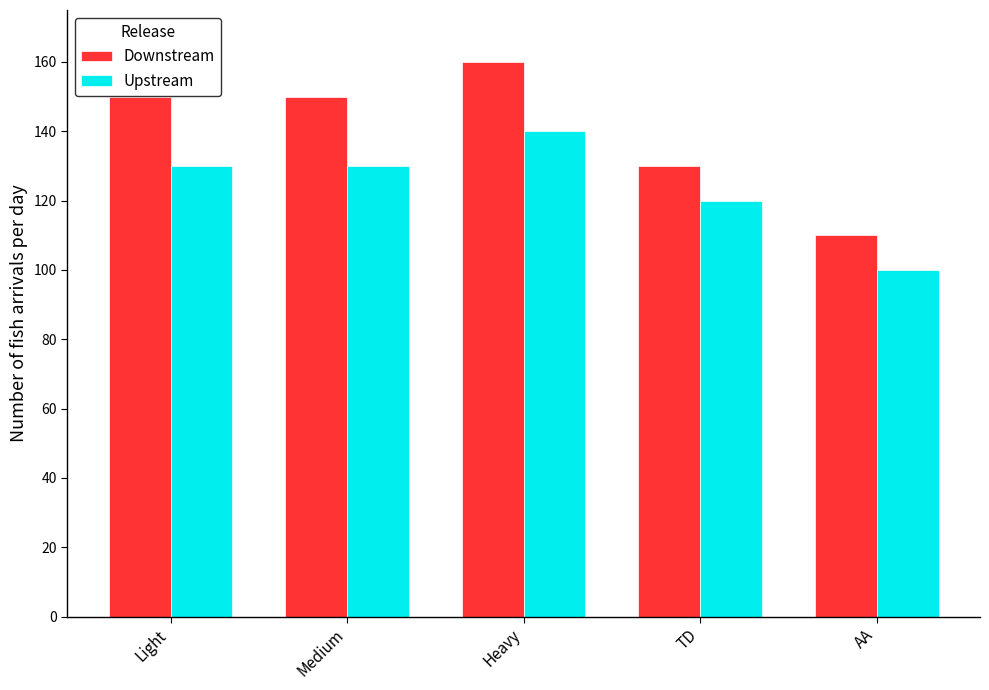

What is the spread (max minus min) of values at Light?

20